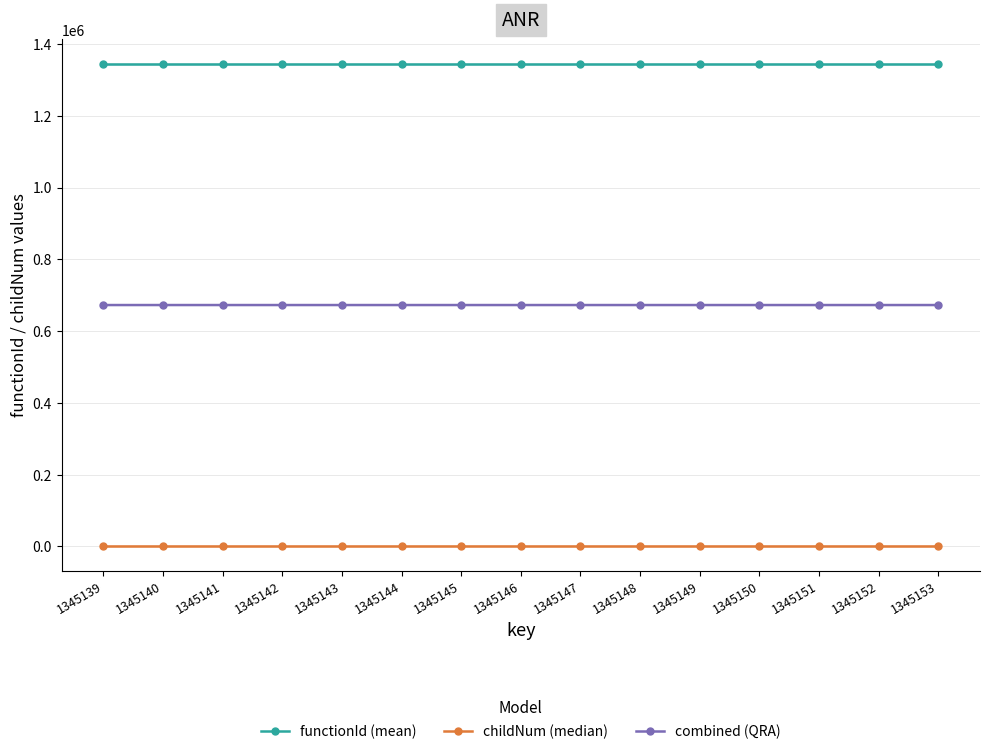

True or false: childNum (median) and functionId (mean) cross at least once.

False